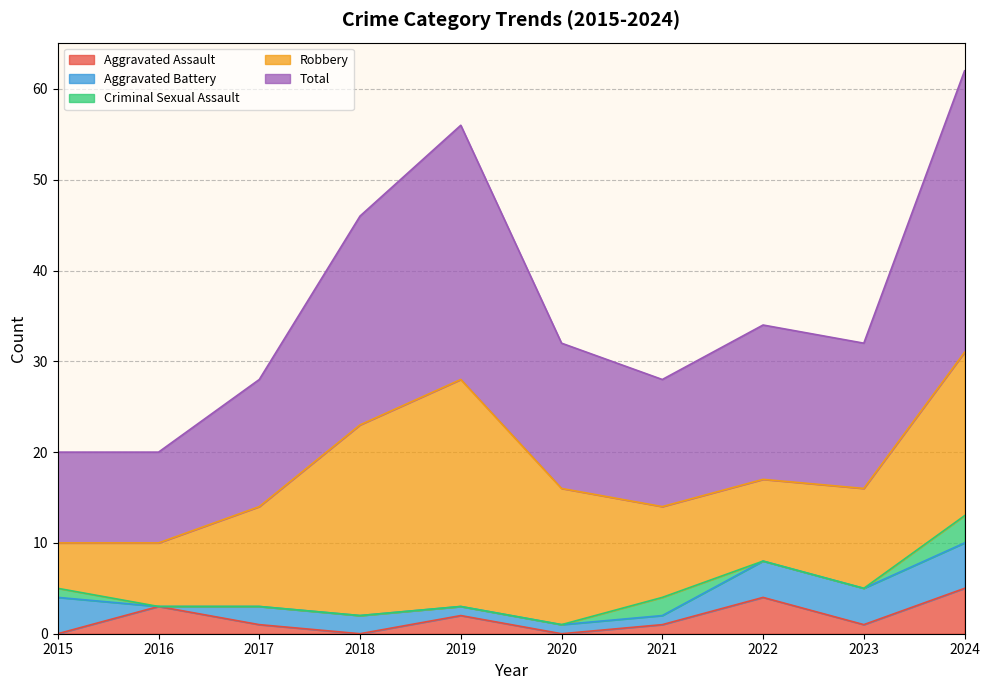

Reading left to right, transcribe all the data shown in this chart.

Aggravated Assault: 2015=0	2016=3	2017=1	2018=0	2019=2	2020=0	2021=1	2022=4	2023=1	2024=5
Aggravated Battery: 2015=4	2016=0	2017=2	2018=2	2019=1	2020=1	2021=1	2022=4	2023=4	2024=5
Criminal Sexual Assault: 2015=1	2016=0	2017=0	2018=0	2019=0	2020=0	2021=2	2022=0	2023=0	2024=3
Robbery: 2015=5	2016=7	2017=11	2018=21	2019=25	2020=15	2021=10	2022=9	2023=11	2024=18
Total: 2015=10	2016=10	2017=14	2018=23	2019=28	2020=16	2021=14	2022=17	2023=16	2024=31